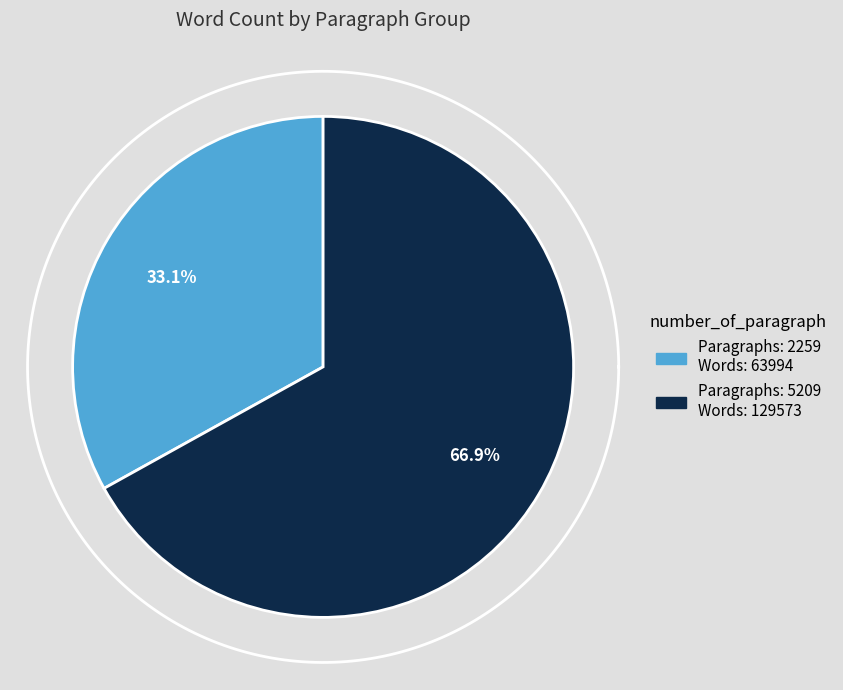

Is 5209 the majority of the pie?

Yes